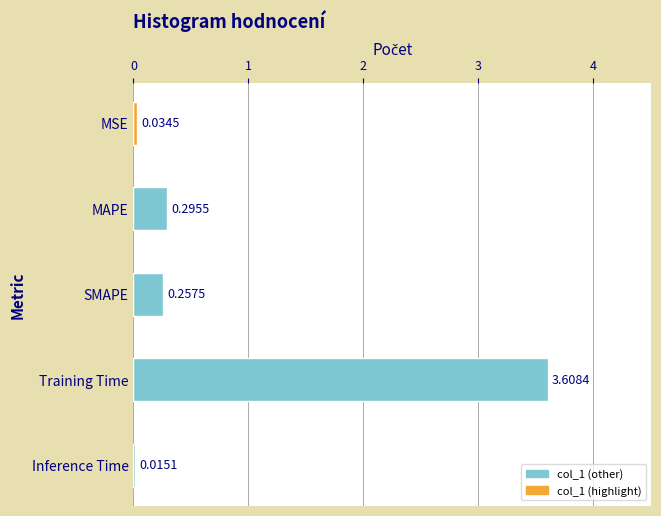

Rank the categories by value from lowest to highest.

Inference Time, MSE, SMAPE, MAPE, Training Time